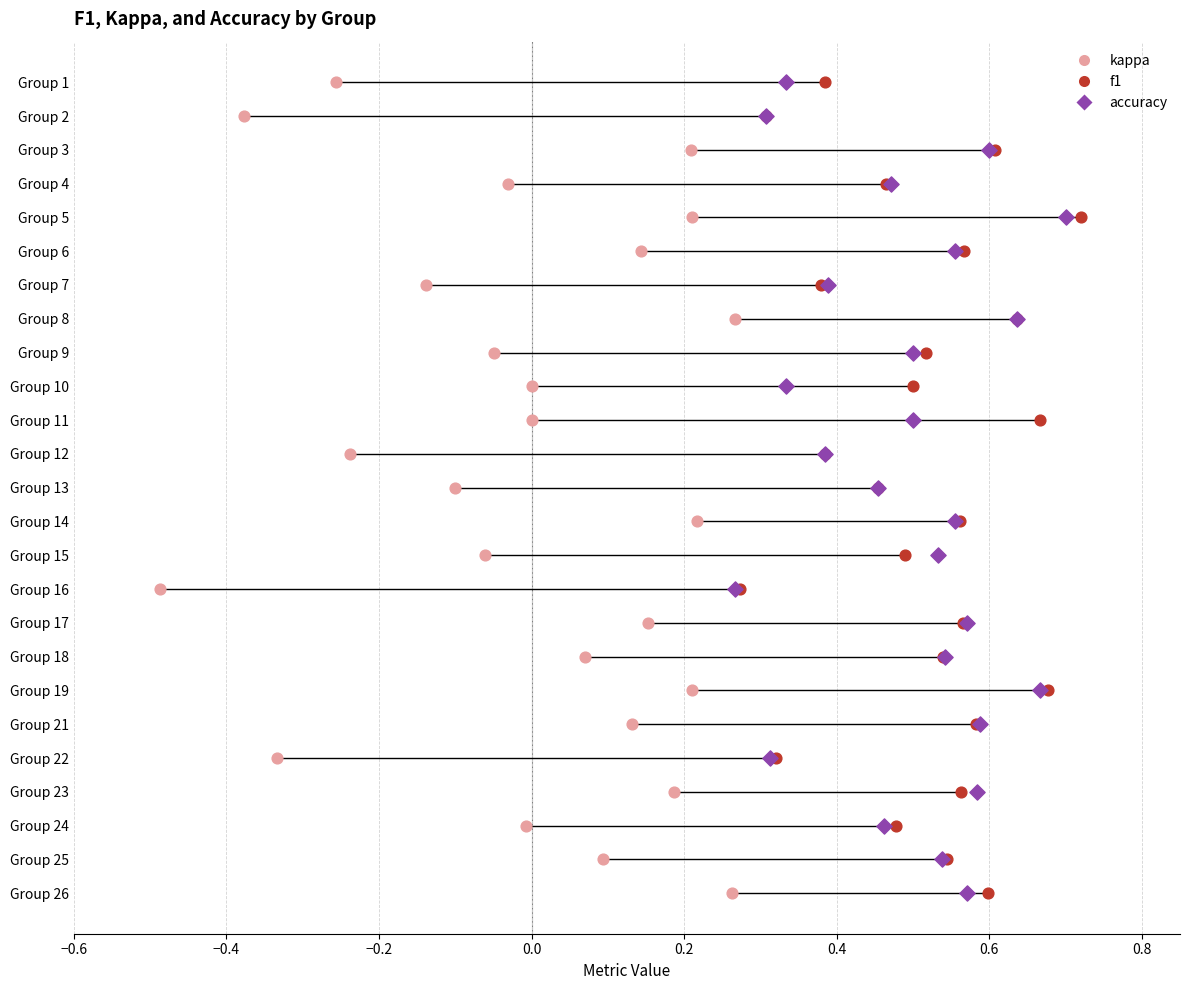

Which series has the widest spread of Y values?

kappa